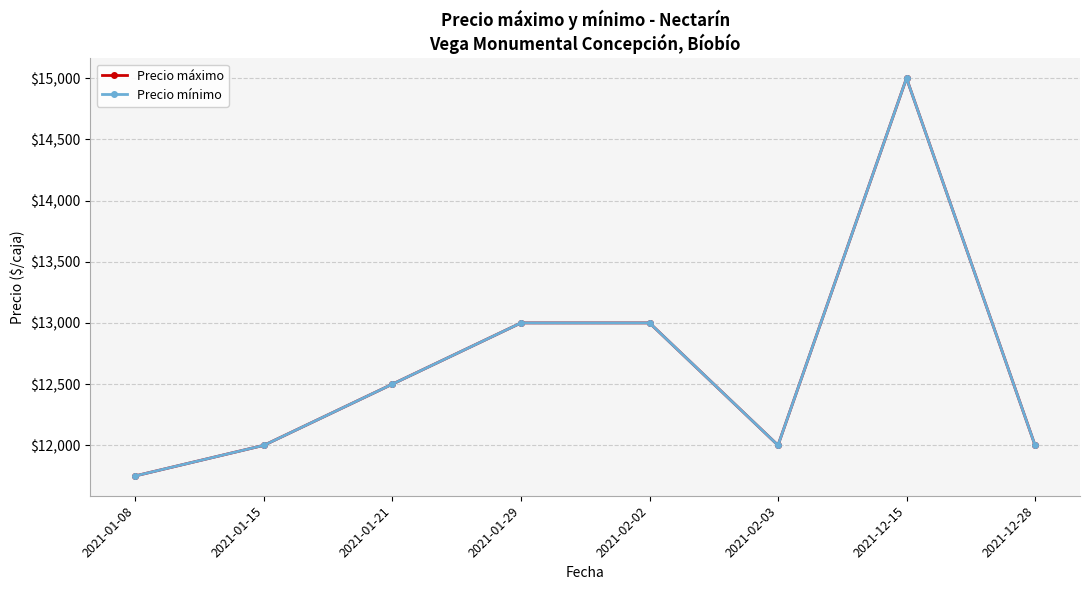

What is the label of the 1st point from the right?

2021-12-28